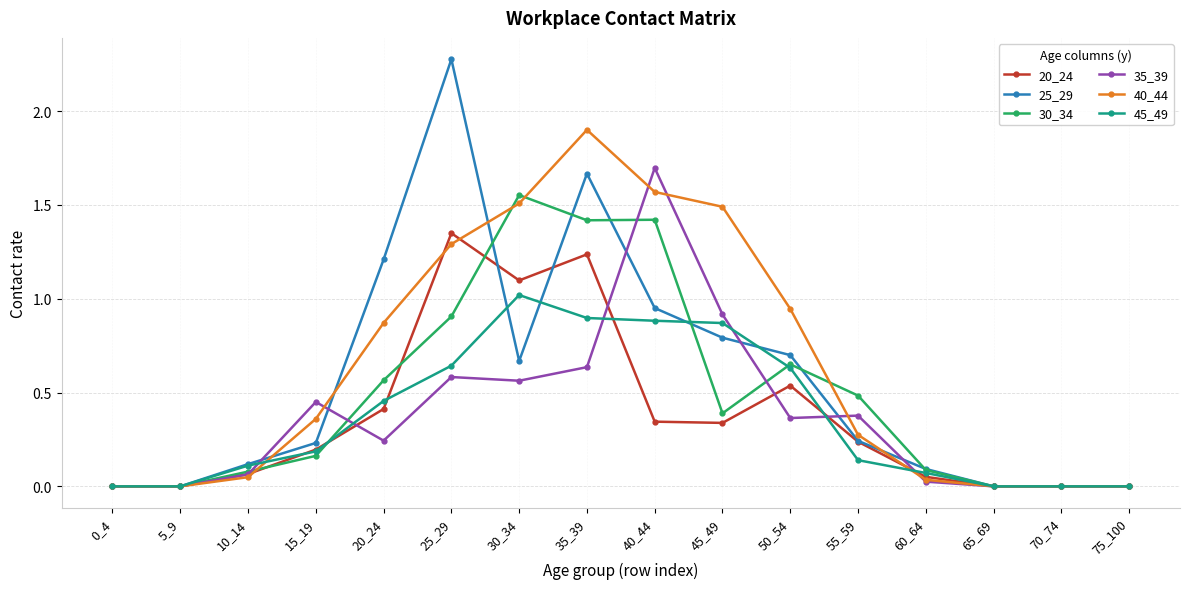

Which label corresponds to the largest value in the chart?

25_29